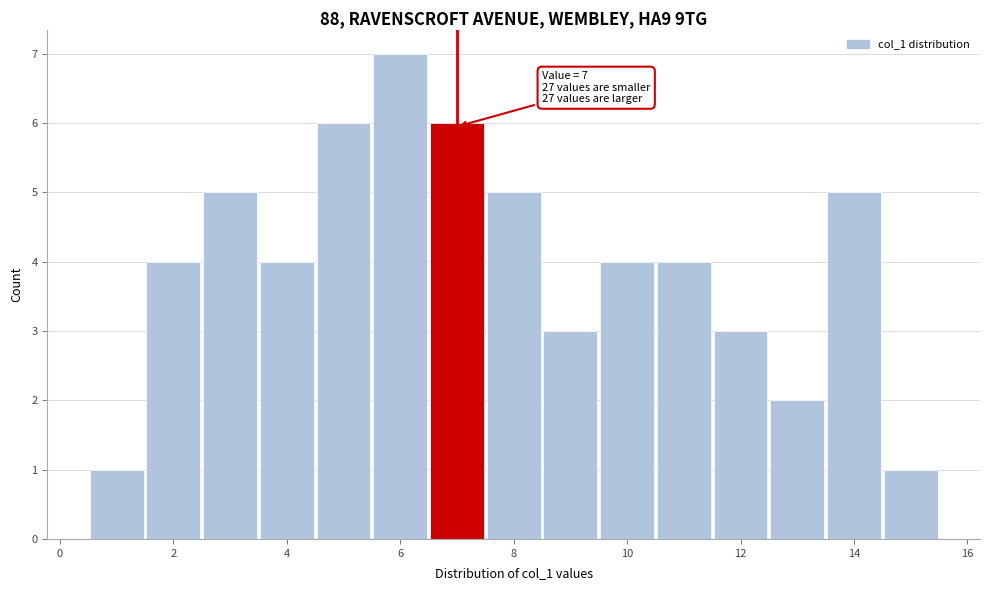

Which range on the x-axis has the tallest bar?

5.5 to 6.5